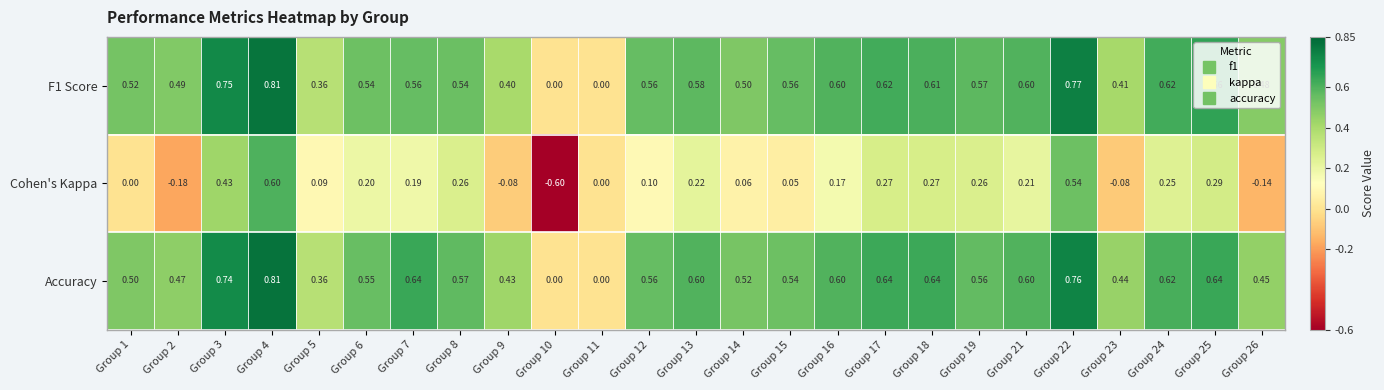

Which series has the widest spread of values?

Cohen's Kappa